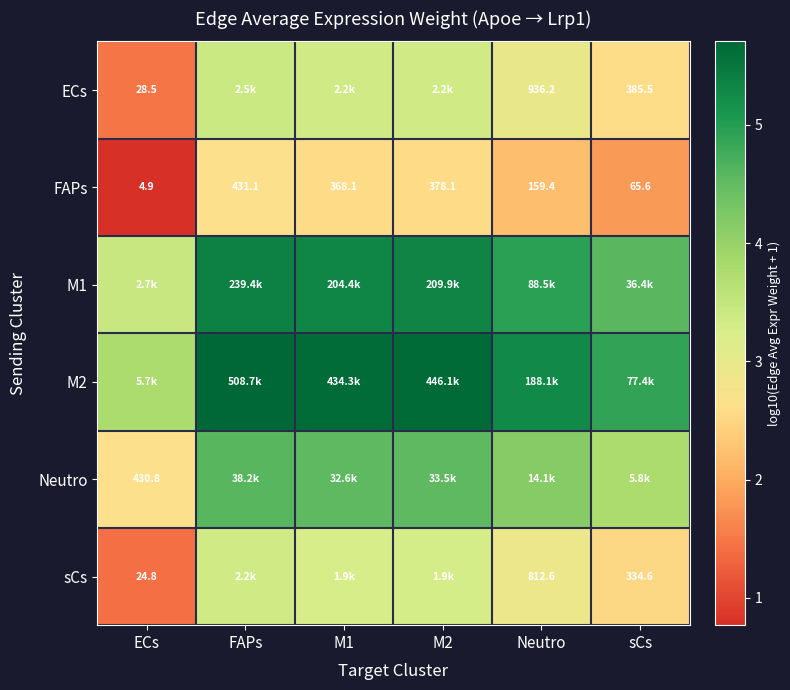

Where does the FAPs series first go above 368?

FAPs